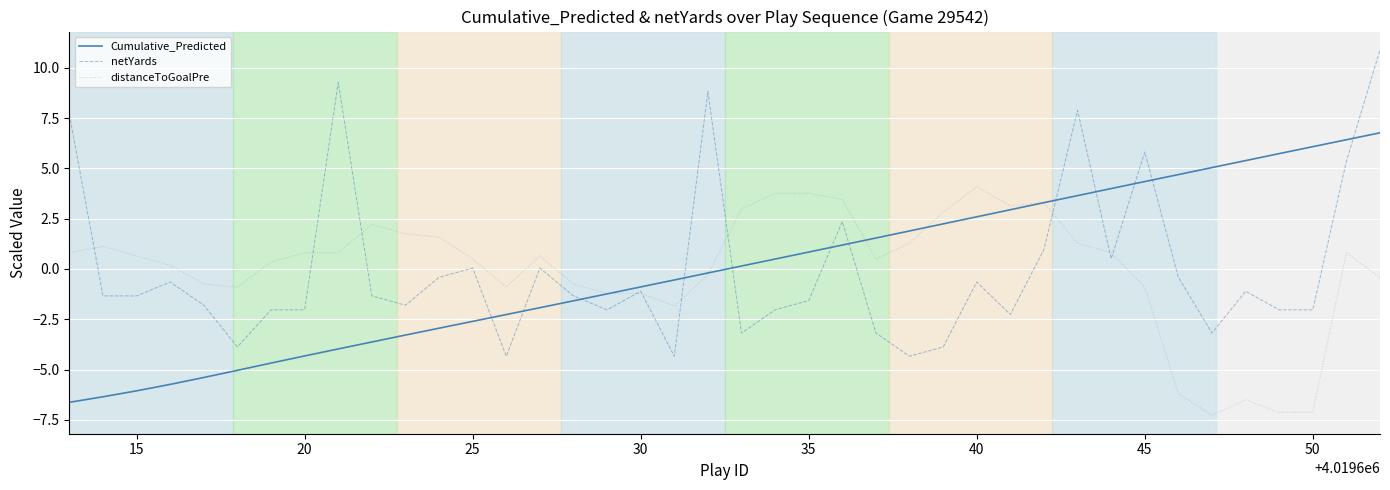

Which series has the widest spread of values?

netYards